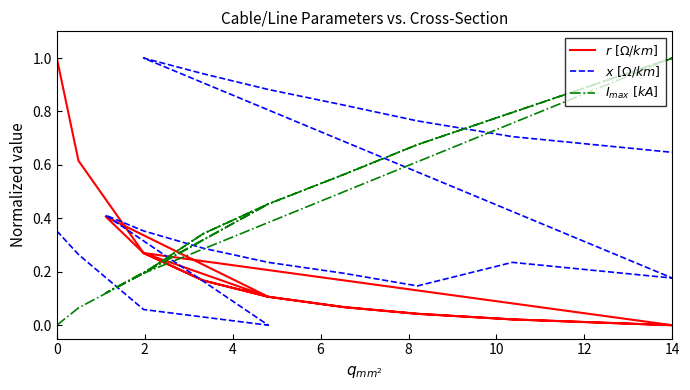

List the series in order of their peak value, highest first.

$r\ [\Omega/km]$, $x\ [\Omega/km]$, $I_{max}\ [kA]$